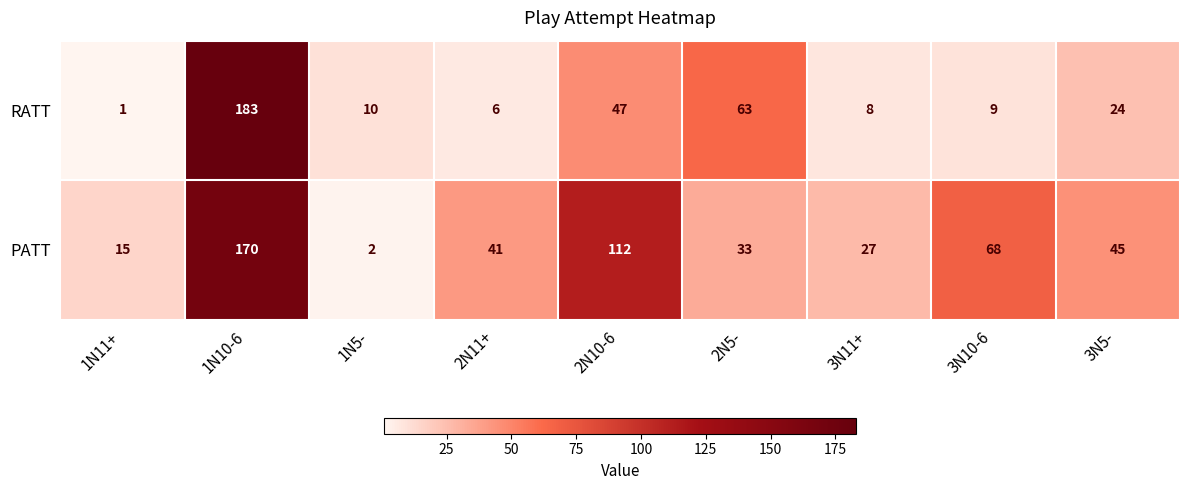

At 3N11+, list the series in order from largest to smallest.

PATT, RATT